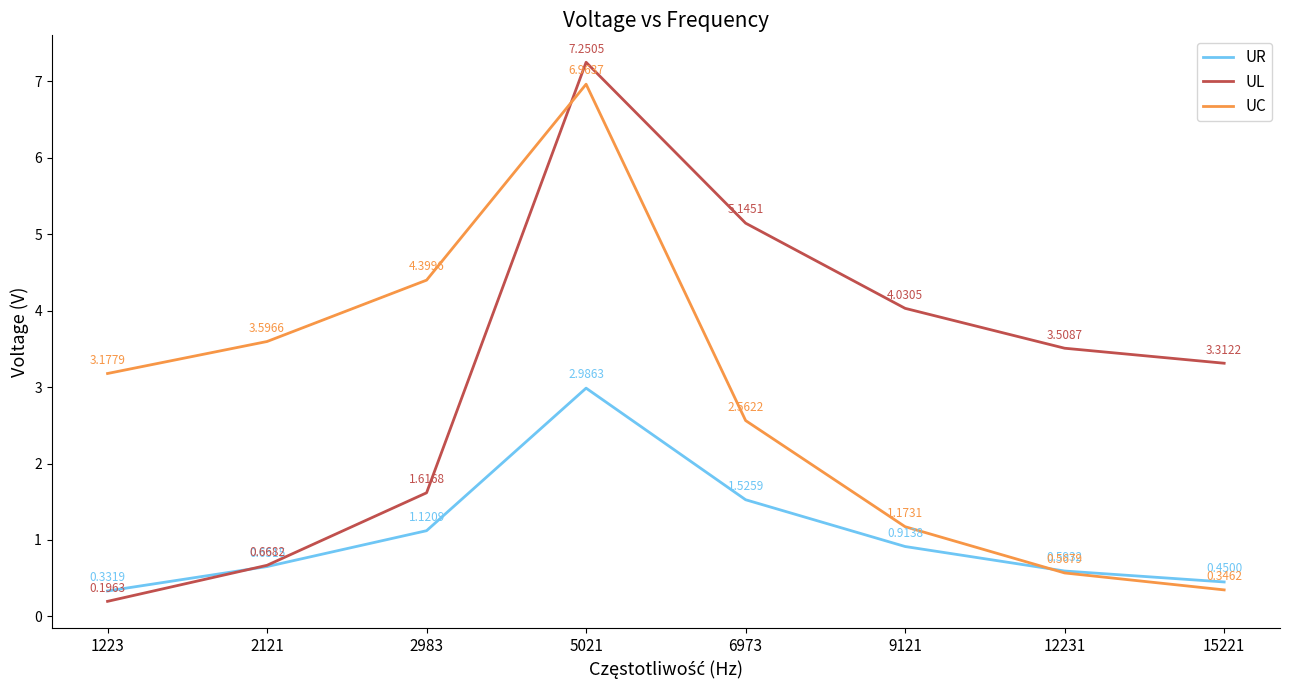

Where is UL nearest to the value 3?

15221